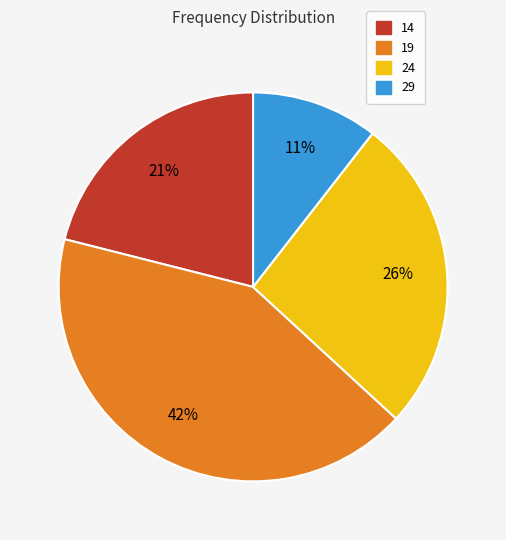

How many segments does this pie chart have?

4